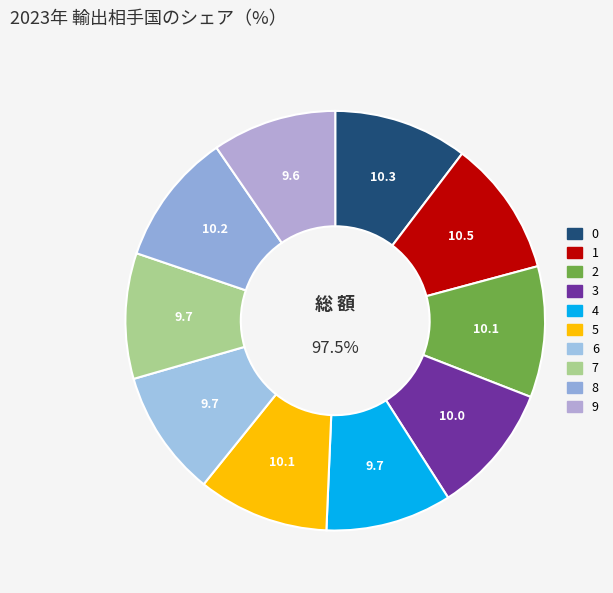

True or false: 6 accounts for 1% of the total.

False